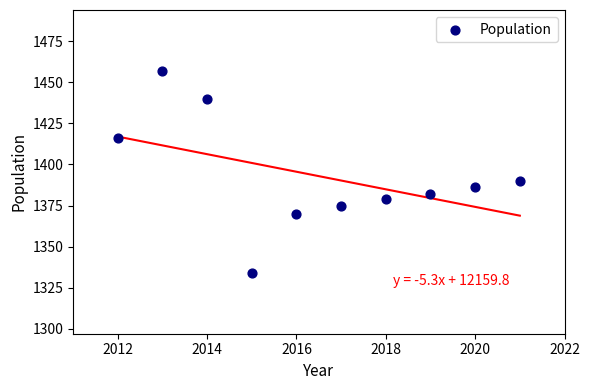

What Y value in the scatter plot is closest to 1395?

1390